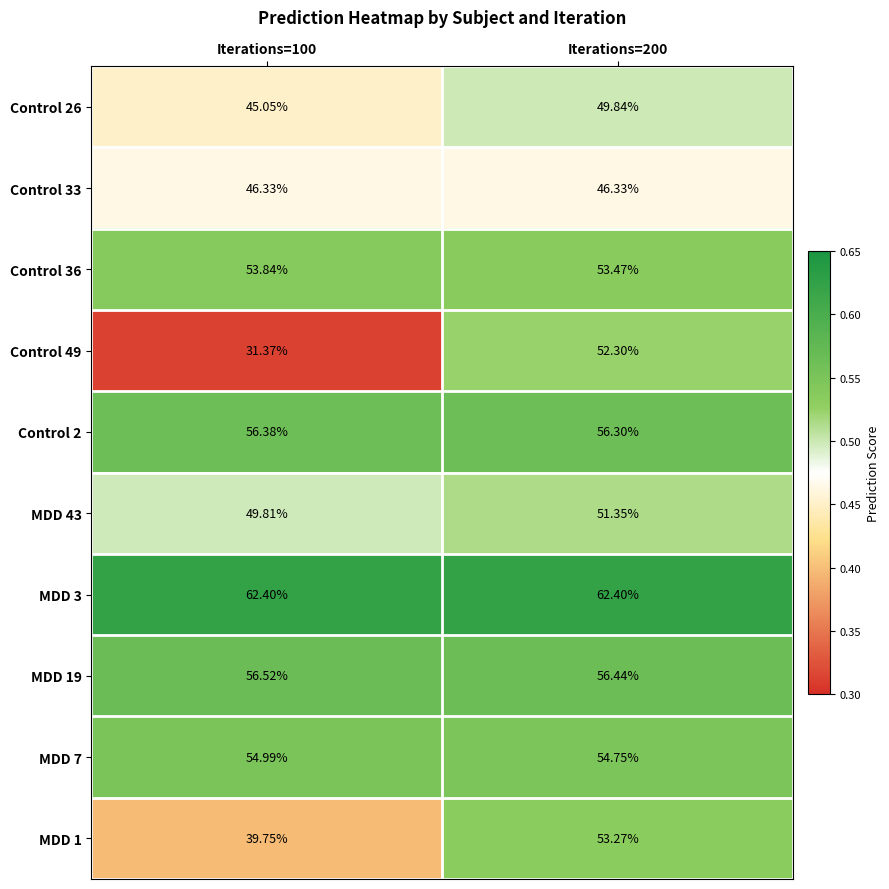

Is the value of MDD 7 at Iterations=100 greater than the value of MDD 43 at Iterations=200?

Yes